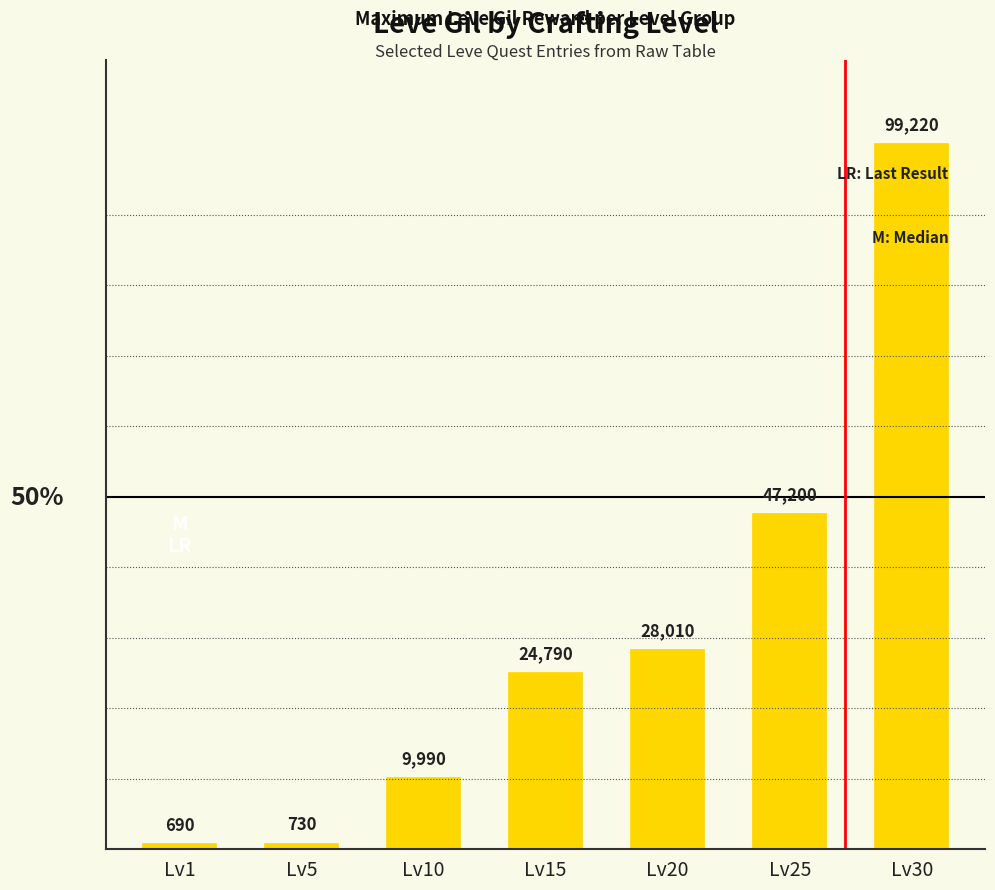

What is the sum of the values at Lv5 and Lv25?

47930